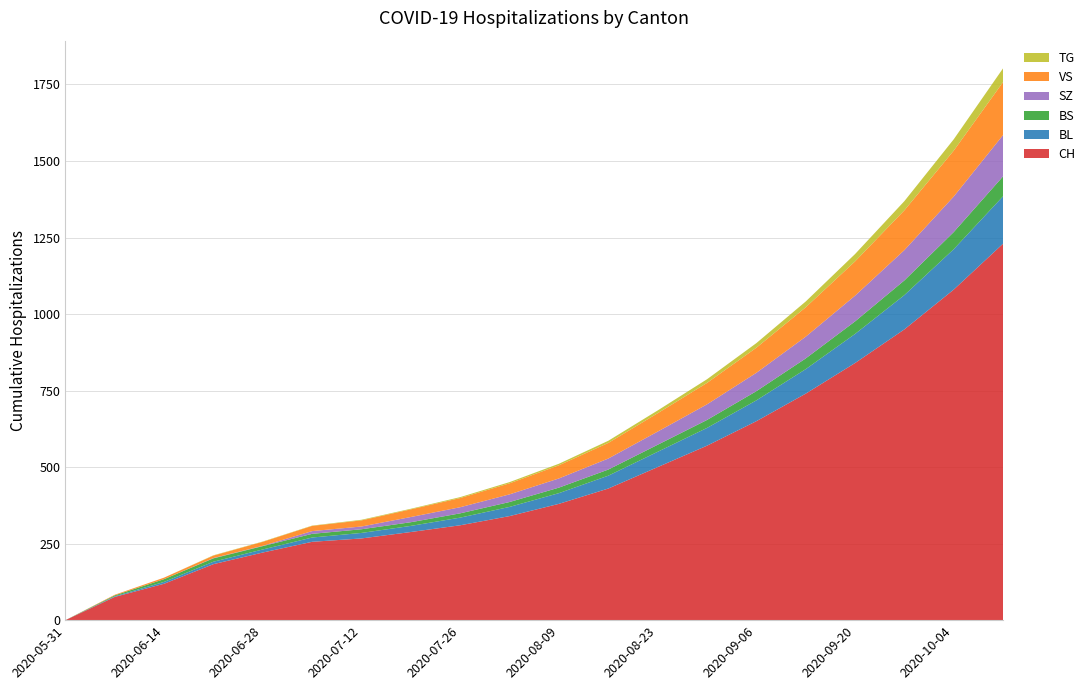

Reading left to right, list all the values displayed in this chart.

CH: 0	76	119	183	221	256	267	288	310	340	380	430	500	570	650	740	840	950	1080	1230
BL: 0	2	6	8	10	14	18	20	25	30	35	42	50	58	68	80	95	112	132	155
BS: 0	3	9	11	11	12	12	12	14	16	18	20	23	26	30	35	41	48	56	65
SZ: 0	0	0	1	1	9	9	17	20	25	30	36	43	51	60	71	84	99	116	135
VS: 0	2	5	8	13	17	20	25	30	36	43	51	60	70	82	96	112	130	150	173
TG: 0	0	0	1	1	1	2	2	3	4	5	7	9	12	15	19	24	30	37	45